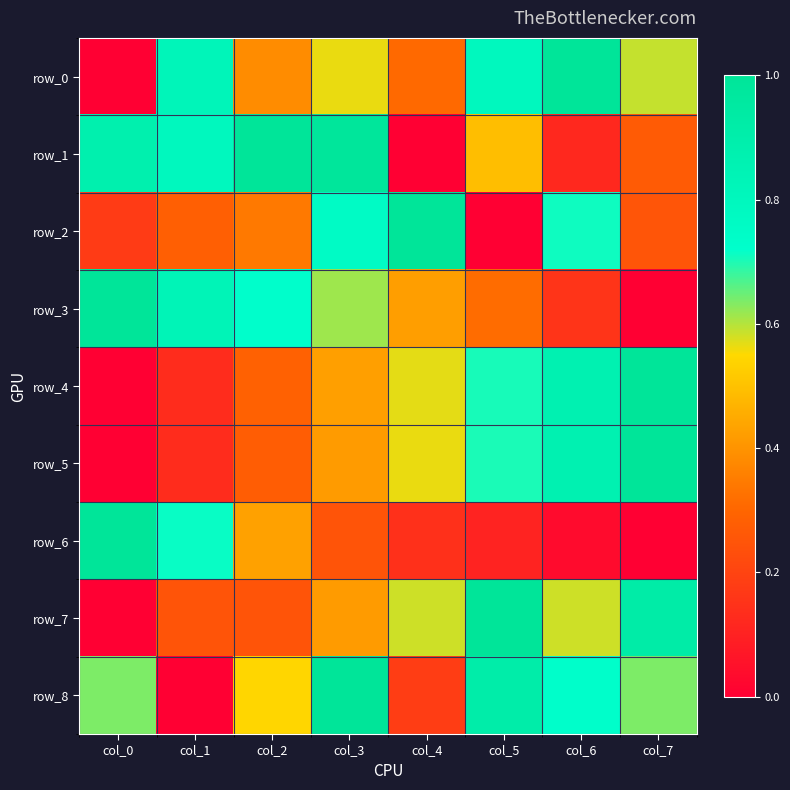

Which series has the largest total across all categories?

row_8